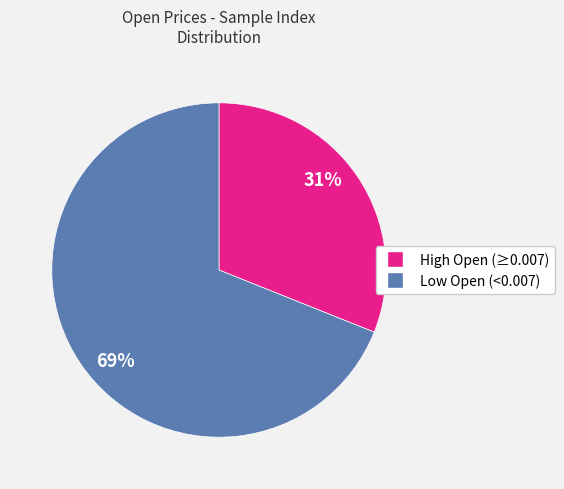

Does any single category account for the majority?

Yes